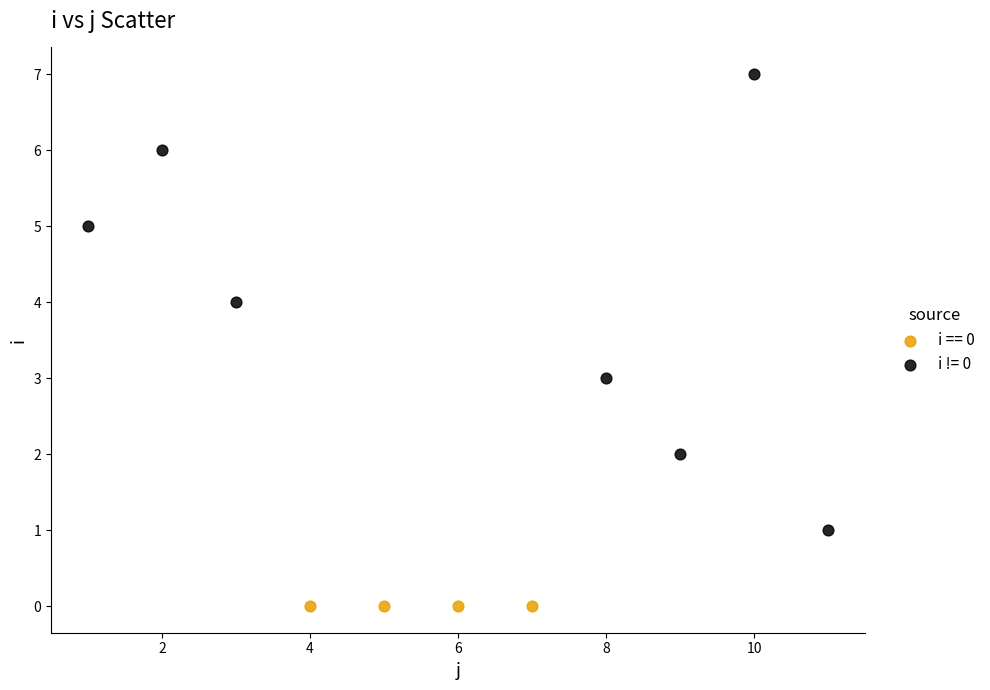

Which series reaches the minimum Y coordinate?

i == 0